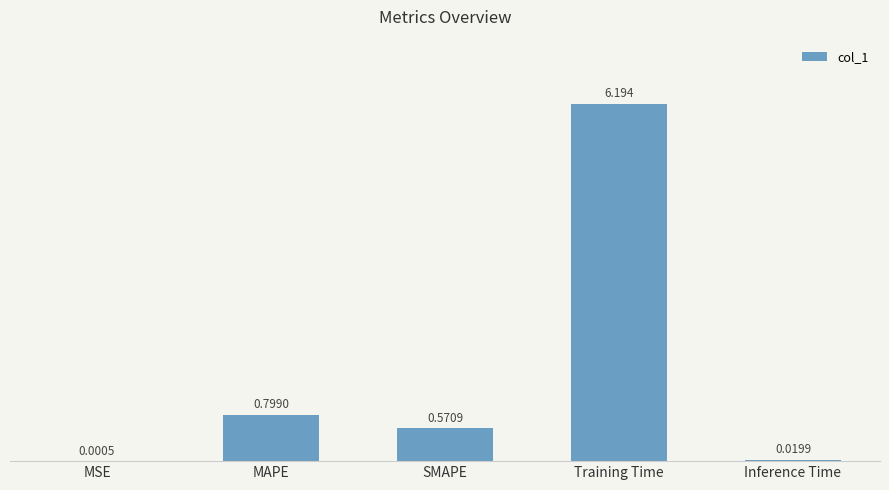

Between SMAPE and Training Time, which is larger?

Training Time